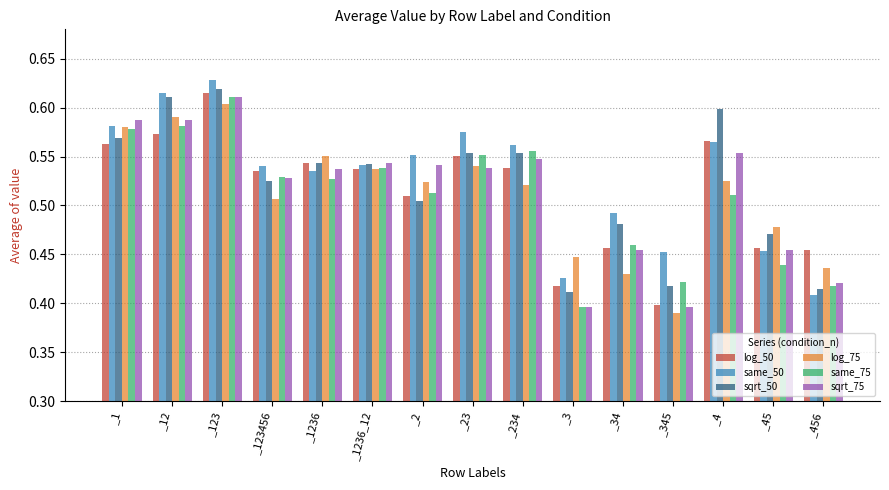

What is the total value across all series at _2?

3.1